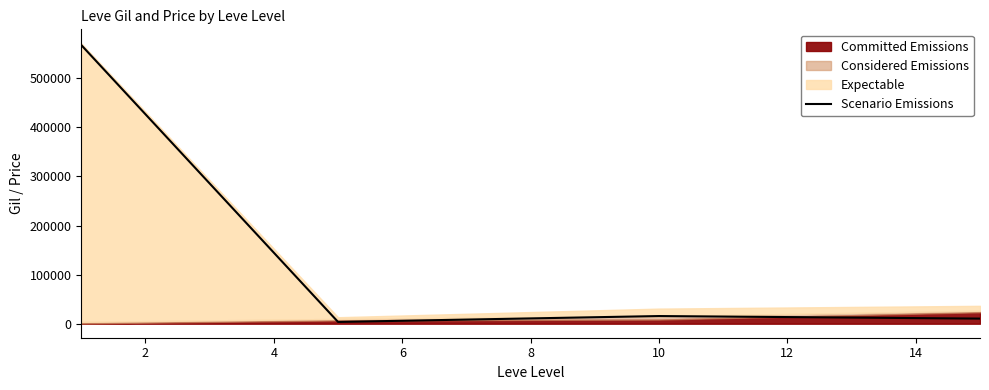

The chart shows a value of 10397.0 at 6. True or false?

True